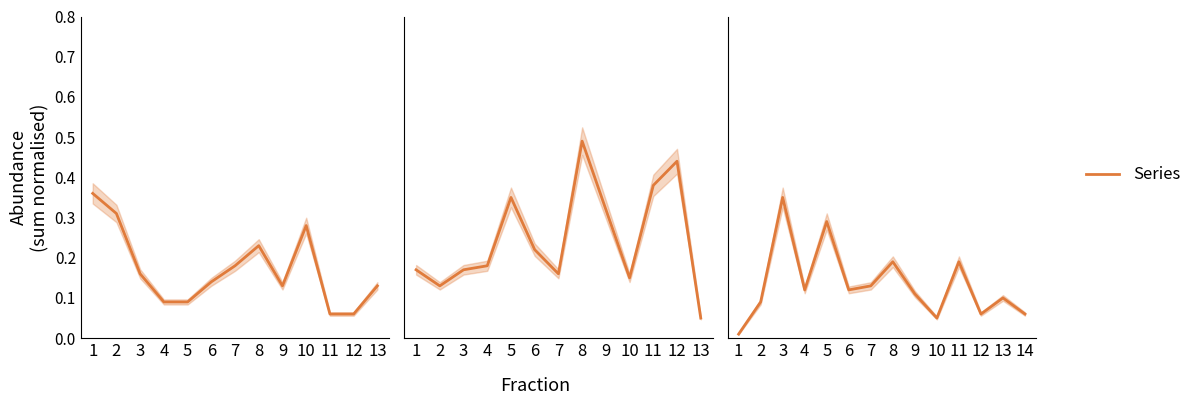

Does the chart have visible grid lines?

No